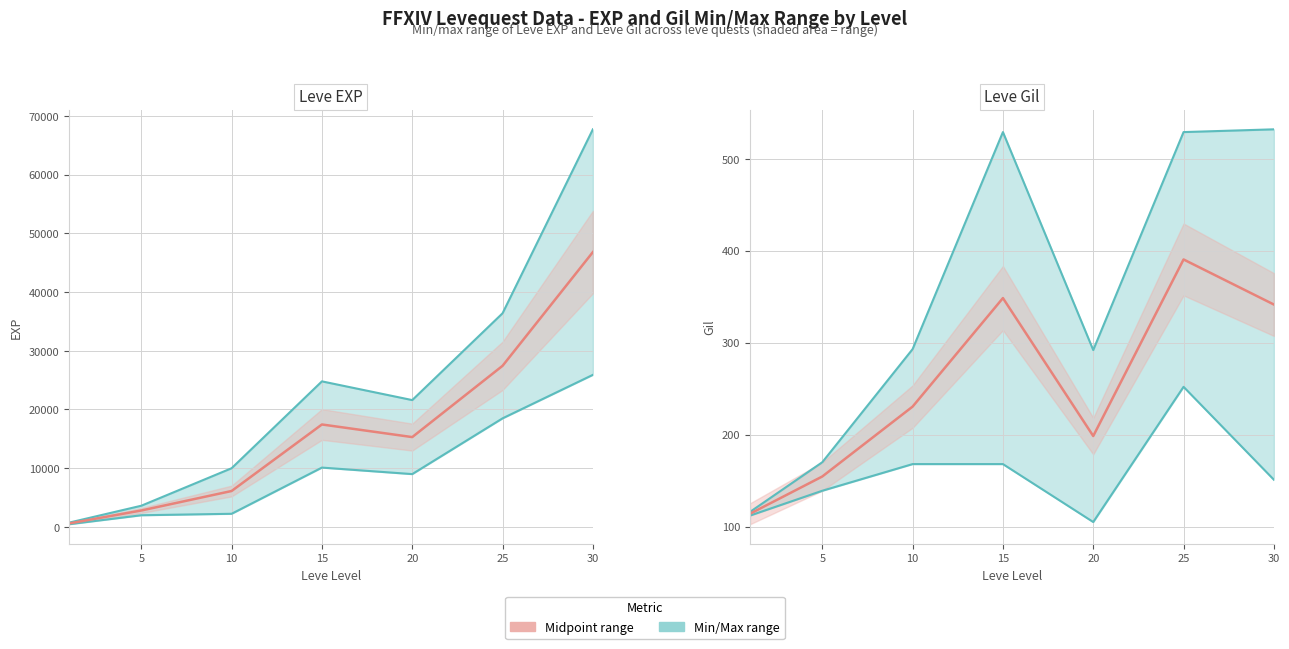

True or false: Gil midpoint has a value of 230.5 at 10.

True